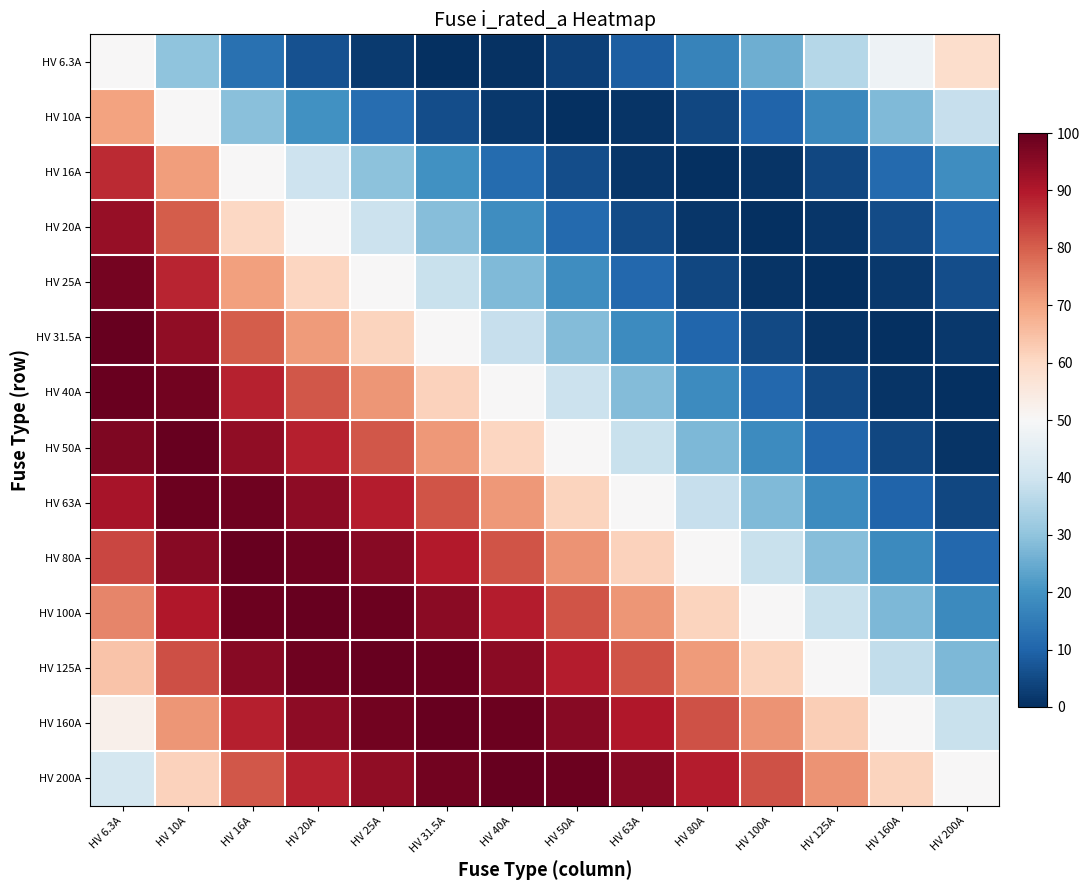

Which label corresponds to the smallest value in the chart?

HV 100A